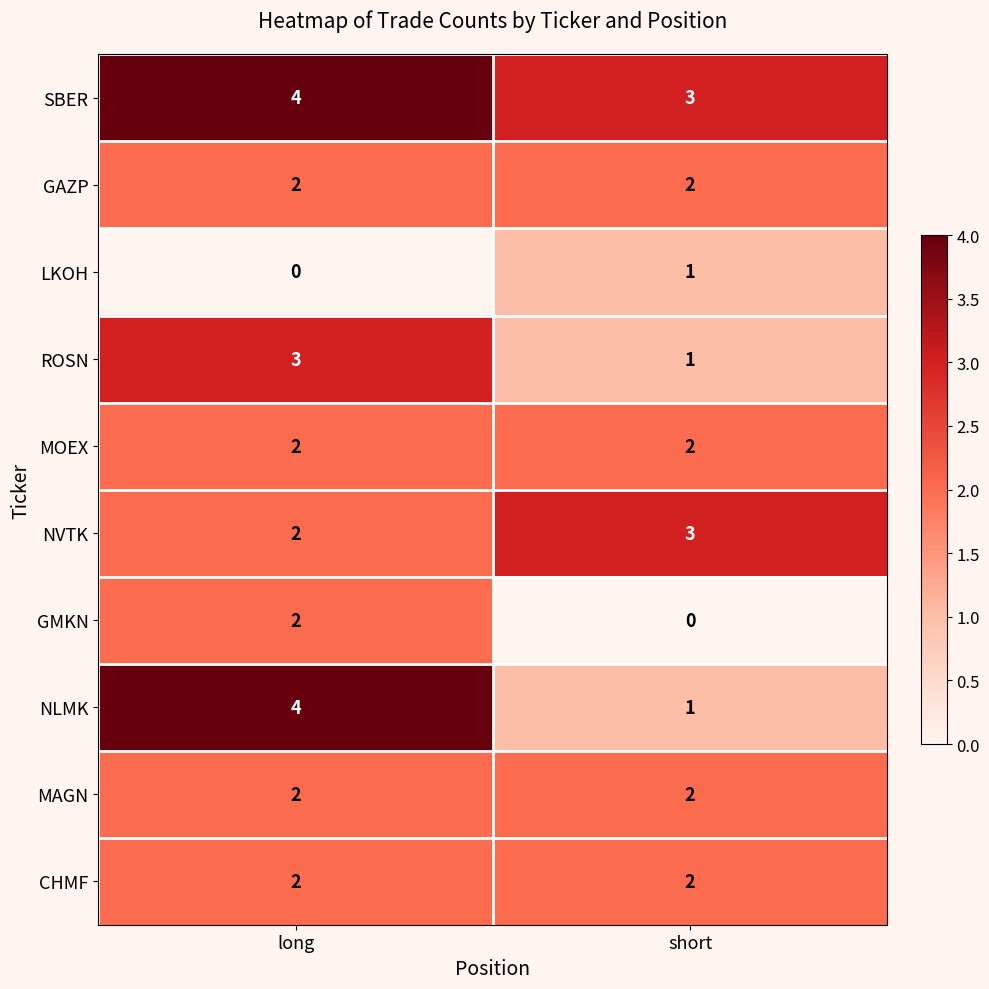

Which series has the largest total across all categories?

SBER